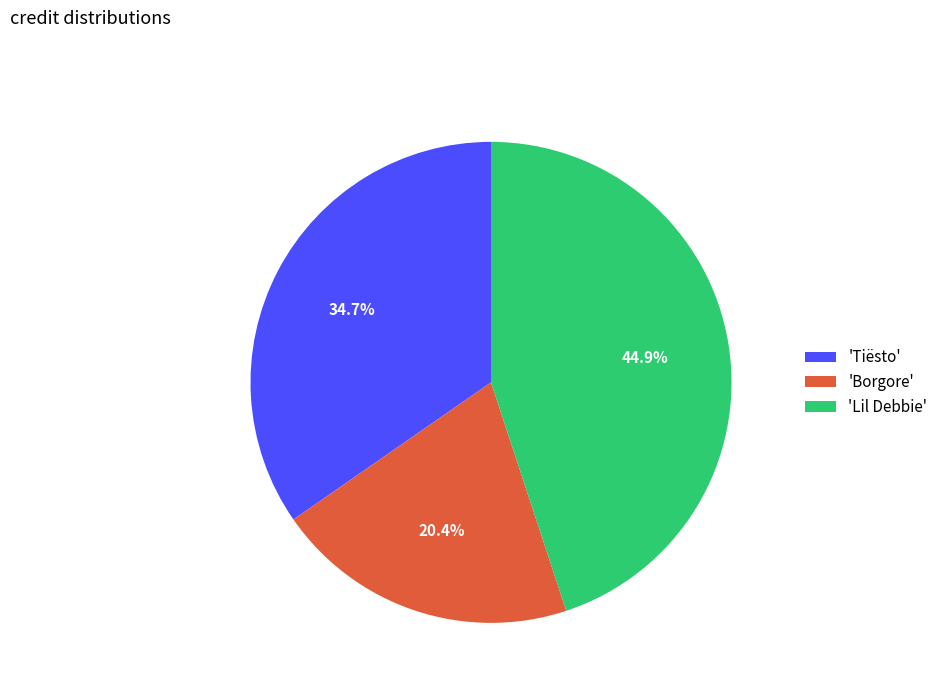

Rank the categories by value from lowest to highest.

'Borgore', 'Tiësto', 'Lil Debbie'